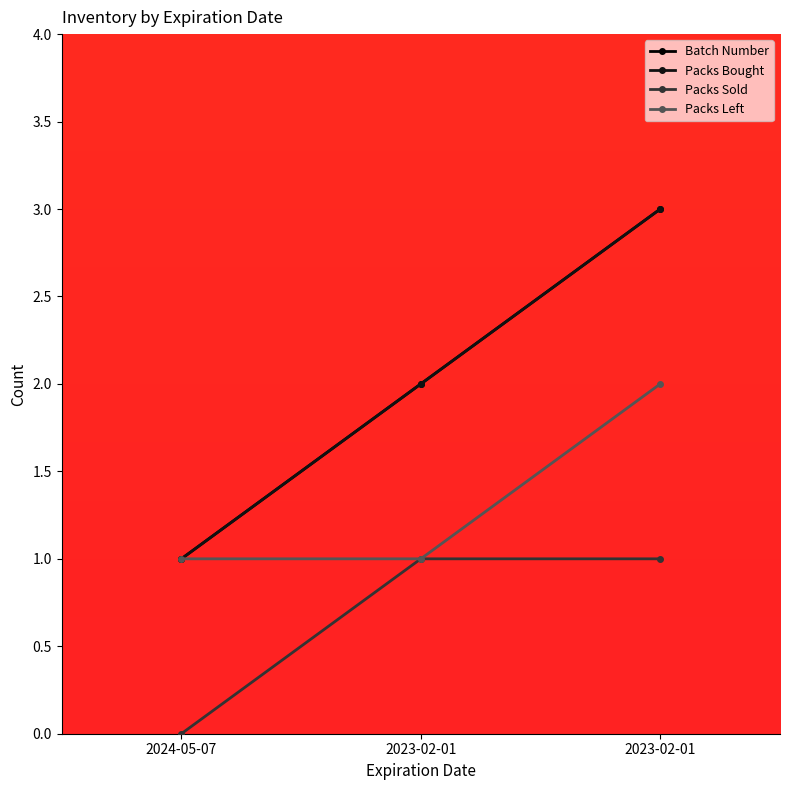

At 2023-02-01, list the series in order from smallest to largest.

Packs Sold, Packs Left, Batch Number, Packs Bought